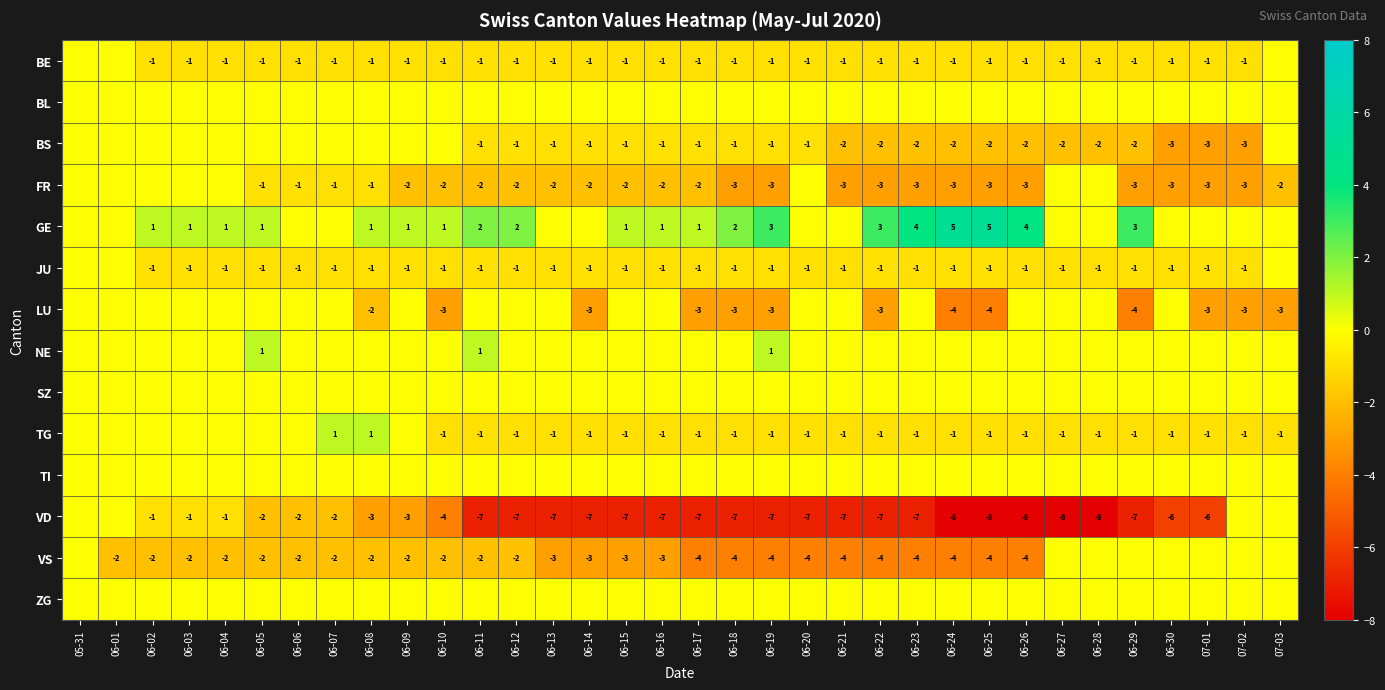

Is it true that FR equals 0 at 06-05?

False